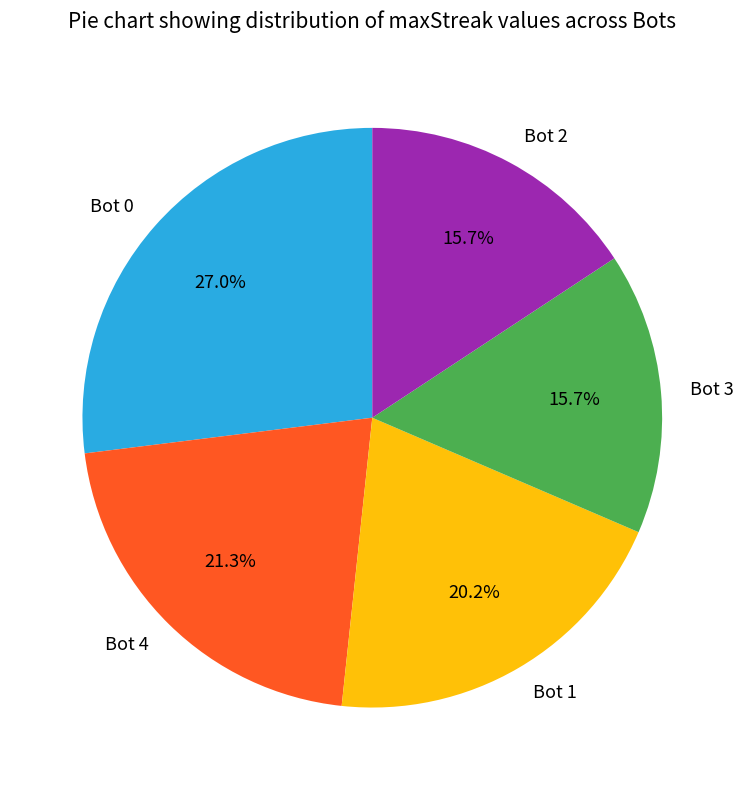

Is there a majority slice in this chart?

No